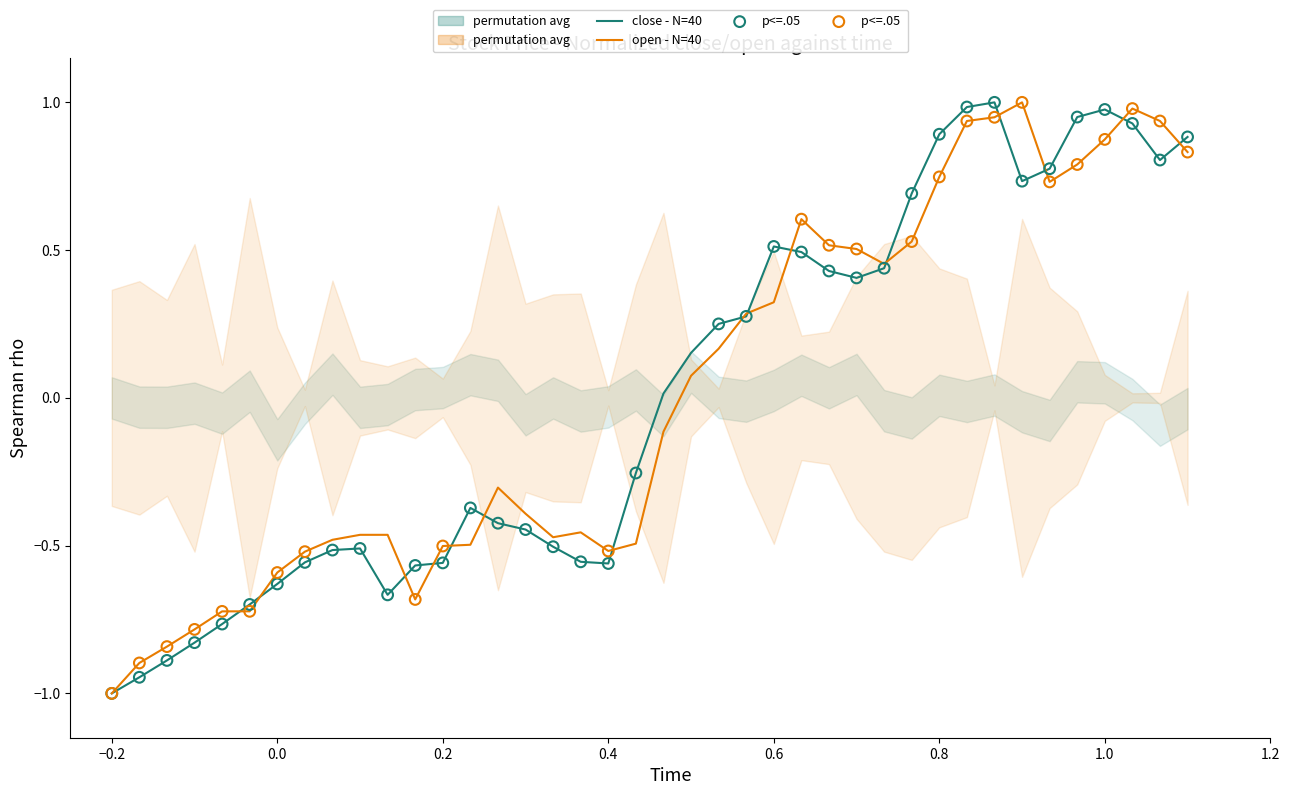

Which series has the largest total across all categories?

close